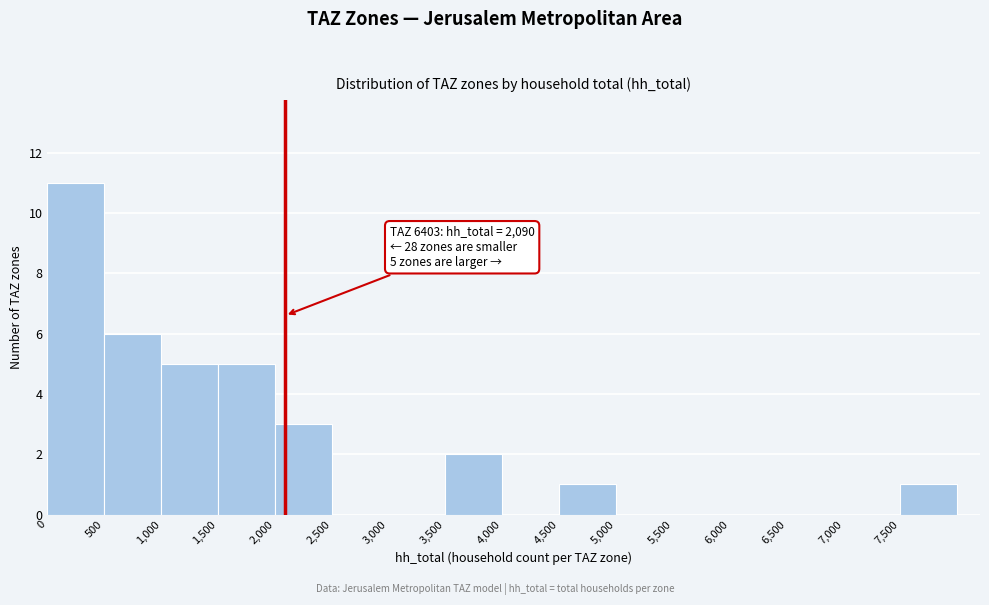

Over which range of the x-axis is the bar tallest?

0 to 500